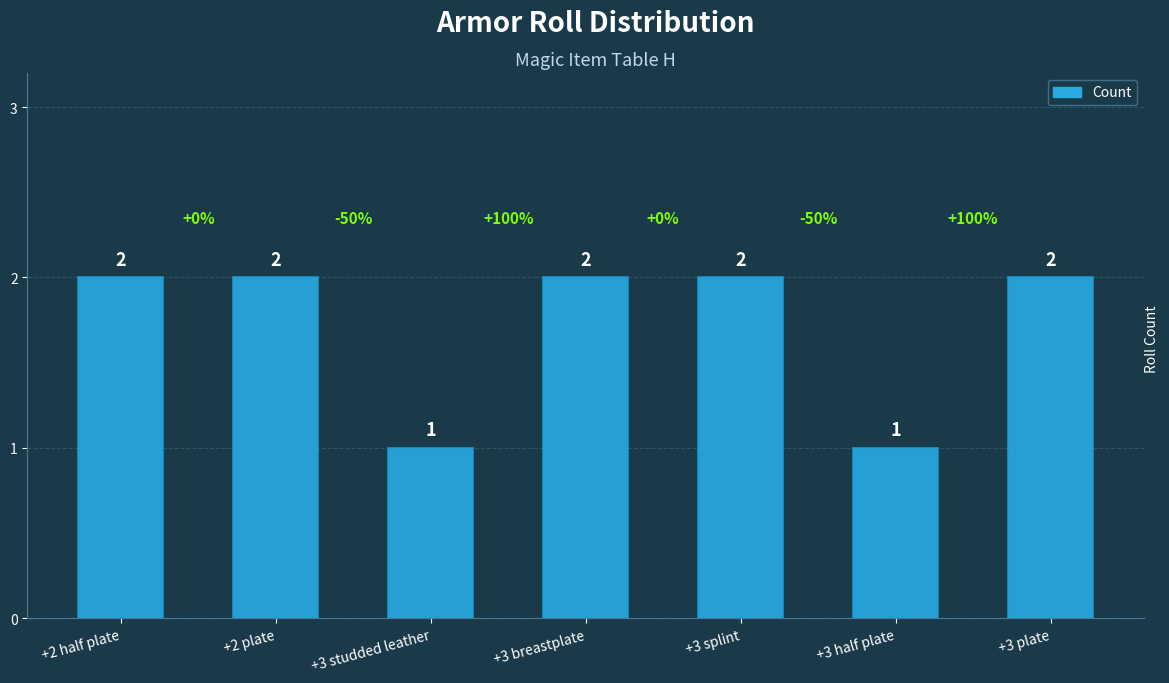

What is the value of the 1st bar from the left?

2